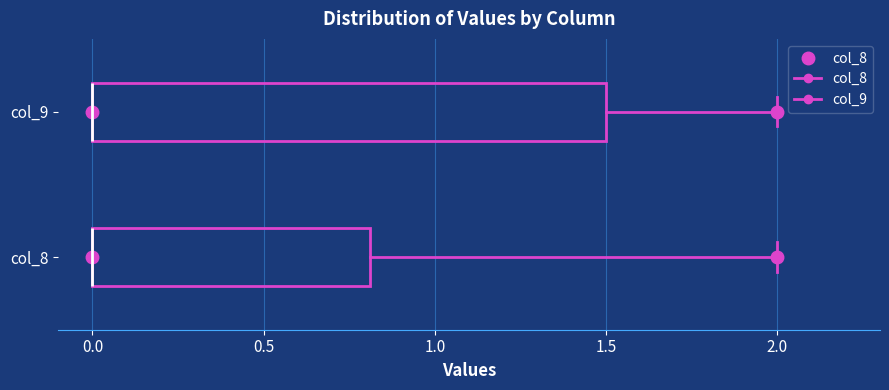

Reading bottom to top, transcribe this box plot: for each box, give where its median line is, the range the box spans, and where its two whiskers end, as read against the x-axis. The values are not printed on the chart, so give them approximately, as read against the axis.

col_8: median 0.0 (drawn on the box's left edge), box 0.0 to 0.8, whiskers 0.0 to 2.0
col_9: median 0.0 (drawn on the box's left edge), box 0.0 to 1.5, whiskers 0.0 to 2.0